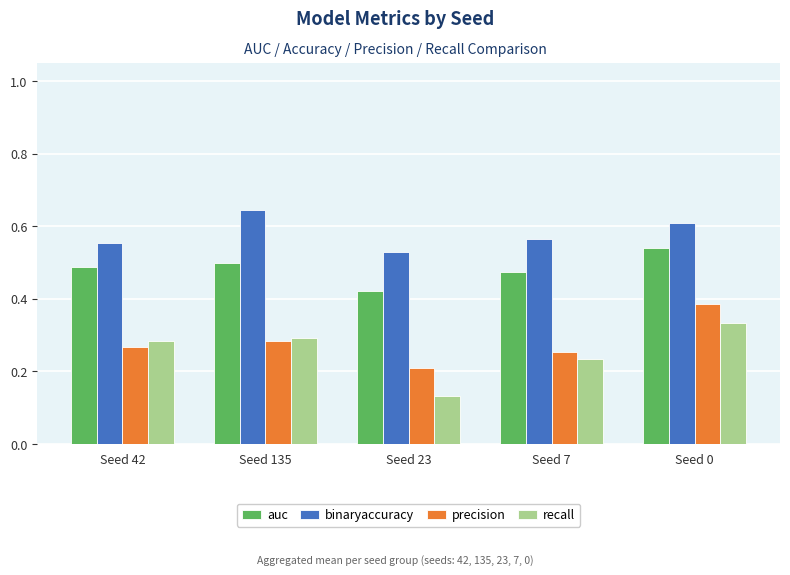

What is the label of the 3rd bar from the left?

Seed 23